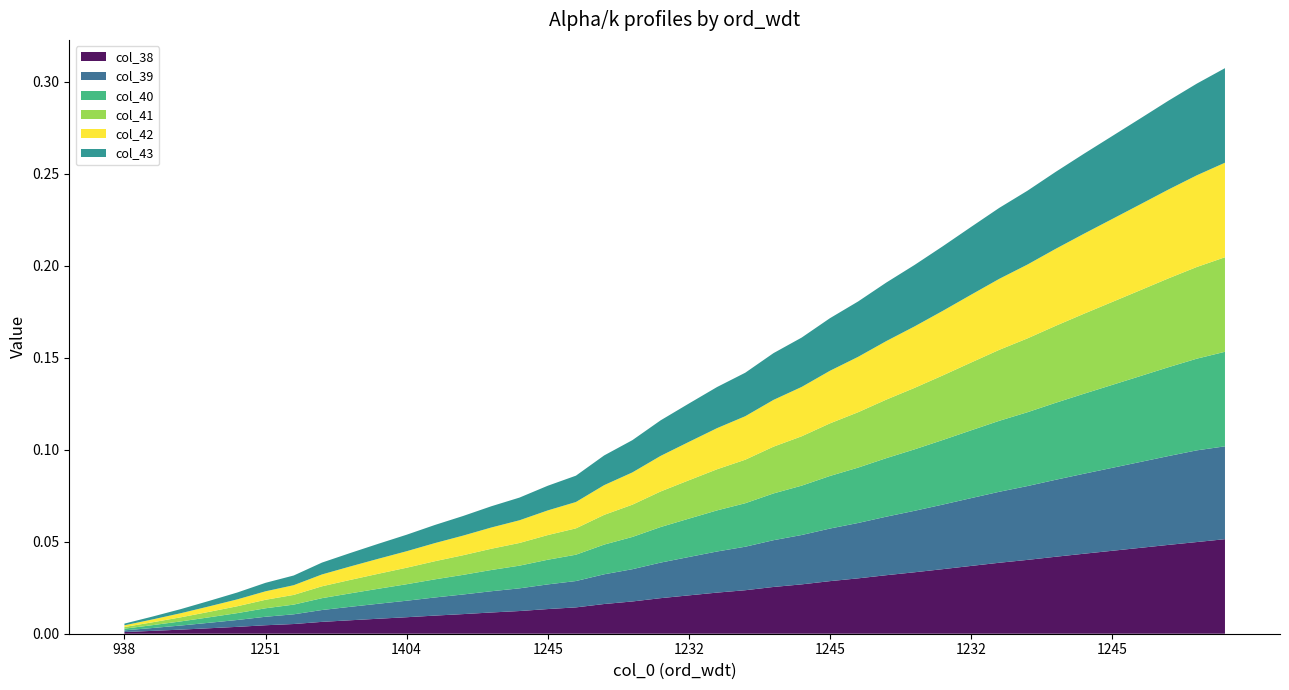

Reading right to left, transcribe all the data shown in this chart.

col_38: 39=0.1	38=0.0	37=0.0	36=0.0	35=0.0	34=0.0	33=0.0	32=0.0	31=0.0	30=0.0	29=0.0	28=0.0	27=0.0	26=0.0	25=0.0	24=0.0	23=0.0	22=0.0	21=0.0	20=0.0	19=0.0	18=0.0	17=0.0	16=0.0	15=0.0	14=0.0	13=0.0	12=0.0	11=0.0	10=0.0	9=0.0	8=0.0	7=0.0	6=0.0	5=0.0	4=0.0	3=0.0	2=0.0	1=0.0	0=0.0
col_39: 39=0.1	38=0.0	37=0.0	36=0.0	35=0.0	34=0.0	33=0.0	32=0.0	31=0.0	30=0.0	29=0.0	28=0.0	27=0.0	26=0.0	25=0.0	24=0.0	23=0.0	22=0.0	21=0.0	20=0.0	19=0.0	18=0.0	17=0.0	16=0.0	15=0.0	14=0.0	13=0.0	12=0.0	11=0.0	10=0.0	9=0.0	8=0.0	7=0.0	6=0.0	5=0.0	4=0.0	3=0.0	2=0.0	1=0.0	0=0.0
col_40: 39=0.1	38=0.0	37=0.0	36=0.0	35=0.0	34=0.0	33=0.0	32=0.0	31=0.0	30=0.0	29=0.0	28=0.0	27=0.0	26=0.0	25=0.0	24=0.0	23=0.0	22=0.0	21=0.0	20=0.0	19=0.0	18=0.0	17=0.0	16=0.0	15=0.0	14=0.0	13=0.0	12=0.0	11=0.0	10=0.0	9=0.0	8=0.0	7=0.0	6=0.0	5=0.0	4=0.0	3=0.0	2=0.0	1=0.0	0=0.0
col_41: 39=0.1	38=0.0	37=0.0	36=0.0	35=0.0	34=0.0	33=0.0	32=0.0	31=0.0	30=0.0	29=0.0	28=0.0	27=0.0	26=0.0	25=0.0	24=0.0	23=0.0	22=0.0	21=0.0	20=0.0	19=0.0	18=0.0	17=0.0	16=0.0	15=0.0	14=0.0	13=0.0	12=0.0	11=0.0	10=0.0	9=0.0	8=0.0	7=0.0	6=0.0	5=0.0	4=0.0	3=0.0	2=0.0	1=0.0	0=0.0
col_42: 39=0.1	38=0.0	37=0.0	36=0.0	35=0.0	34=0.0	33=0.0	32=0.0	31=0.0	30=0.0	29=0.0	28=0.0	27=0.0	26=0.0	25=0.0	24=0.0	23=0.0	22=0.0	21=0.0	20=0.0	19=0.0	18=0.0	17=0.0	16=0.0	15=0.0	14=0.0	13=0.0	12=0.0	11=0.0	10=0.0	9=0.0	8=0.0	7=0.0	6=0.0	5=0.0	4=0.0	3=0.0	2=0.0	1=0.0	0=0.0
col_43: 39=0.1	38=0.0	37=0.0	36=0.0	35=0.0	34=0.0	33=0.0	32=0.0	31=0.0	30=0.0	29=0.0	28=0.0	27=0.0	26=0.0	25=0.0	24=0.0	23=0.0	22=0.0	21=0.0	20=0.0	19=0.0	18=0.0	17=0.0	16=0.0	15=0.0	14=0.0	13=0.0	12=0.0	11=0.0	10=0.0	9=0.0	8=0.0	7=0.0	6=0.0	5=0.0	4=0.0	3=0.0	2=0.0	1=0.0	0=0.0